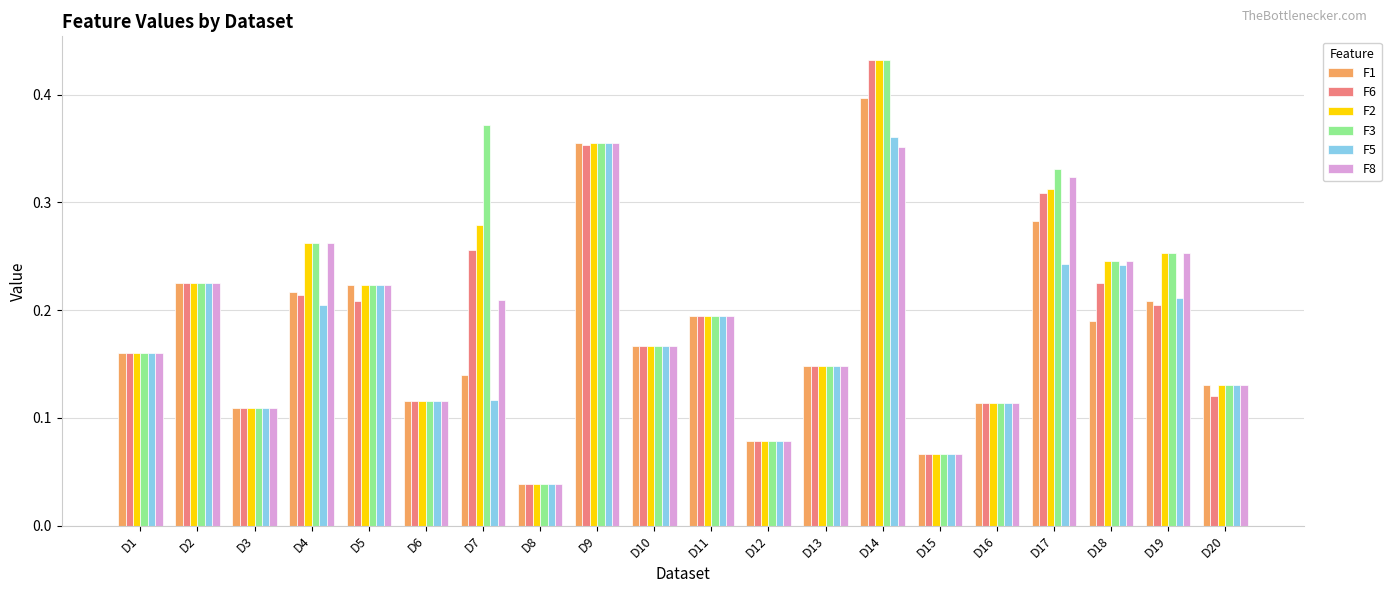

Which series changed the most between D11 and D17?

F3